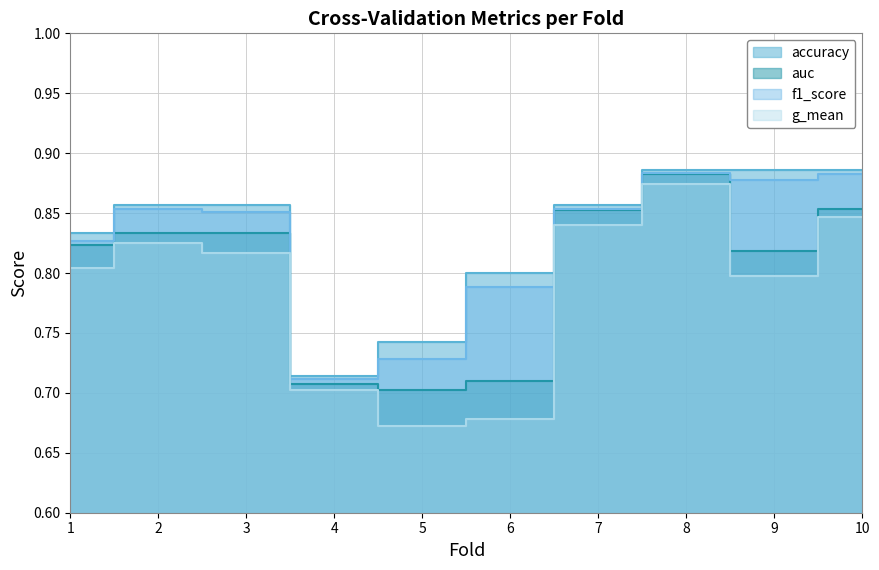

Which series has the largest total across all categories?

accuracy